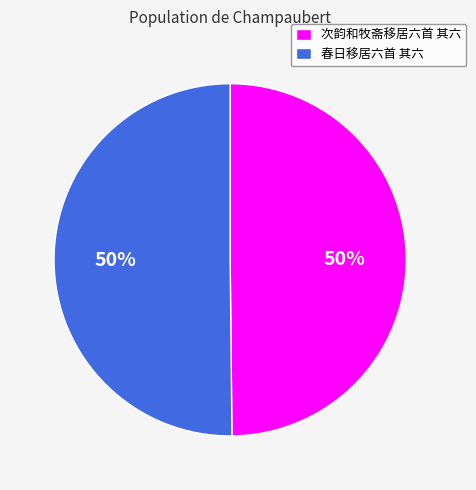

To the nearest percent, what portion does 春日移居六首 其六 represent?

50%